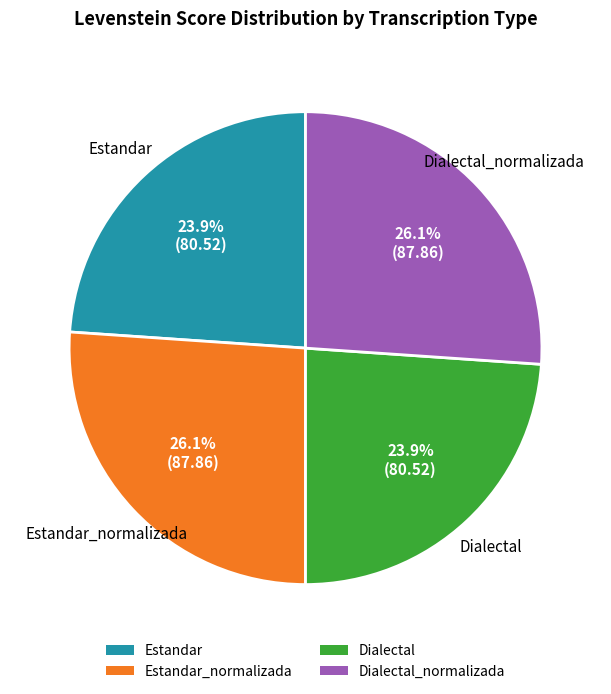

Is there a majority slice in this chart?

No